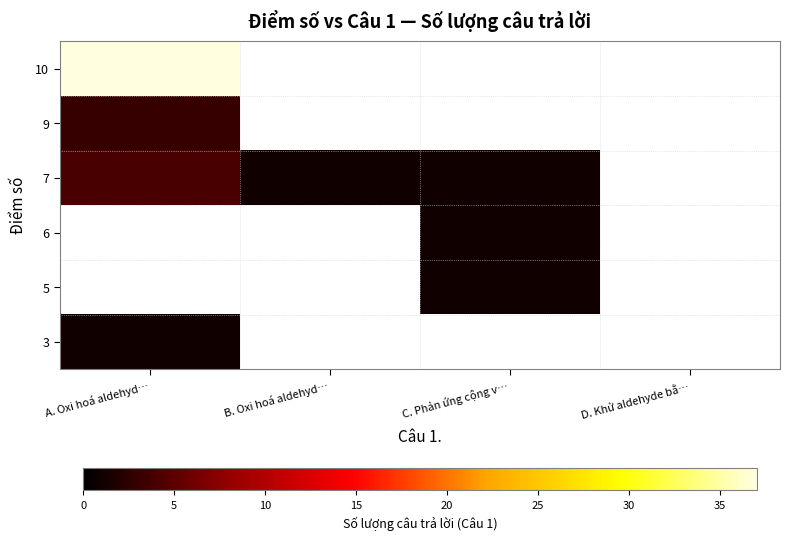

What is the greatest value displayed?

37.0